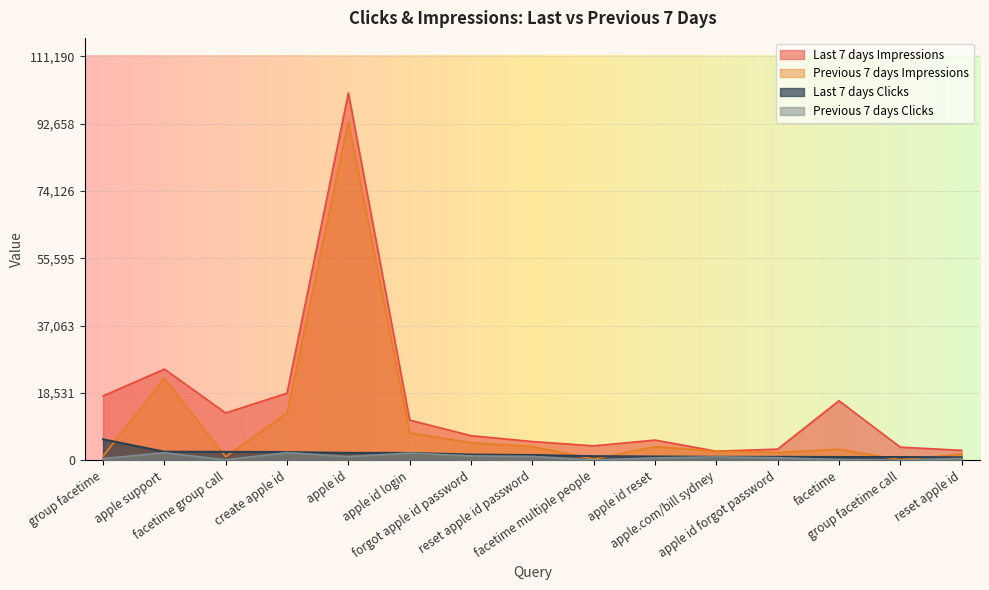

How many lines are shown in the chart?

4